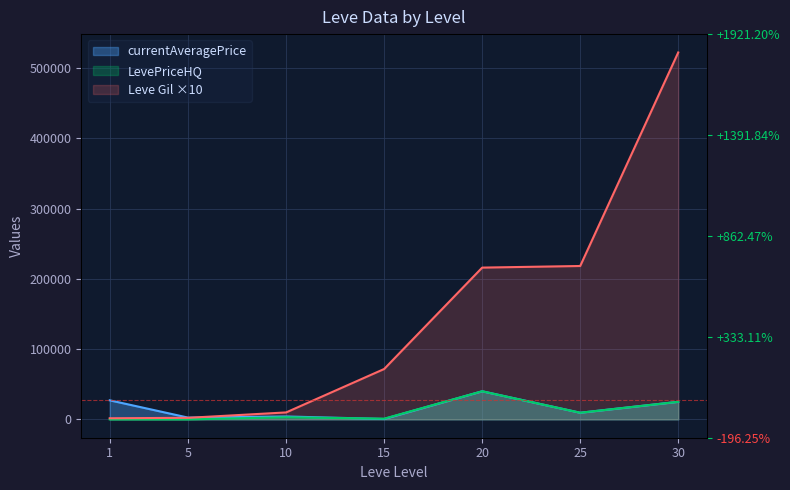

At which label does Leve Gil first exceed 71700?

20